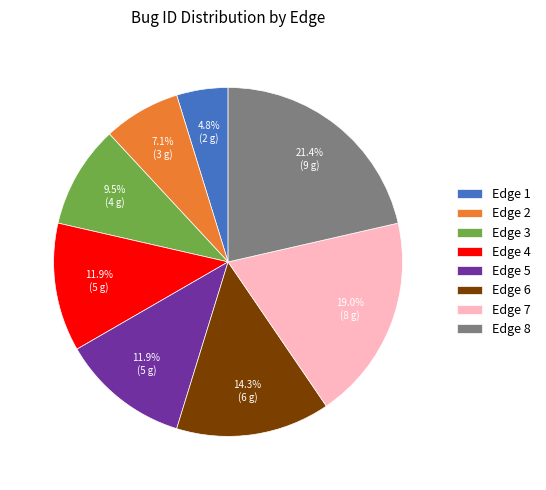

What percentage do Edge 5 and Edge 2 together represent?

19.0%